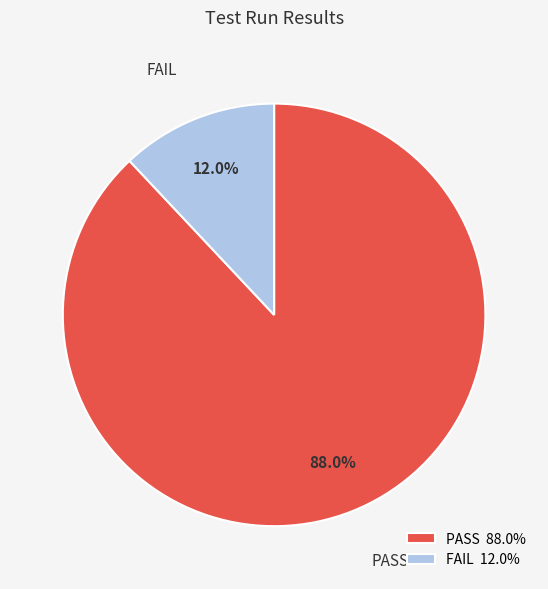

To the nearest percent, what percentage of the pie is PASS?

88%